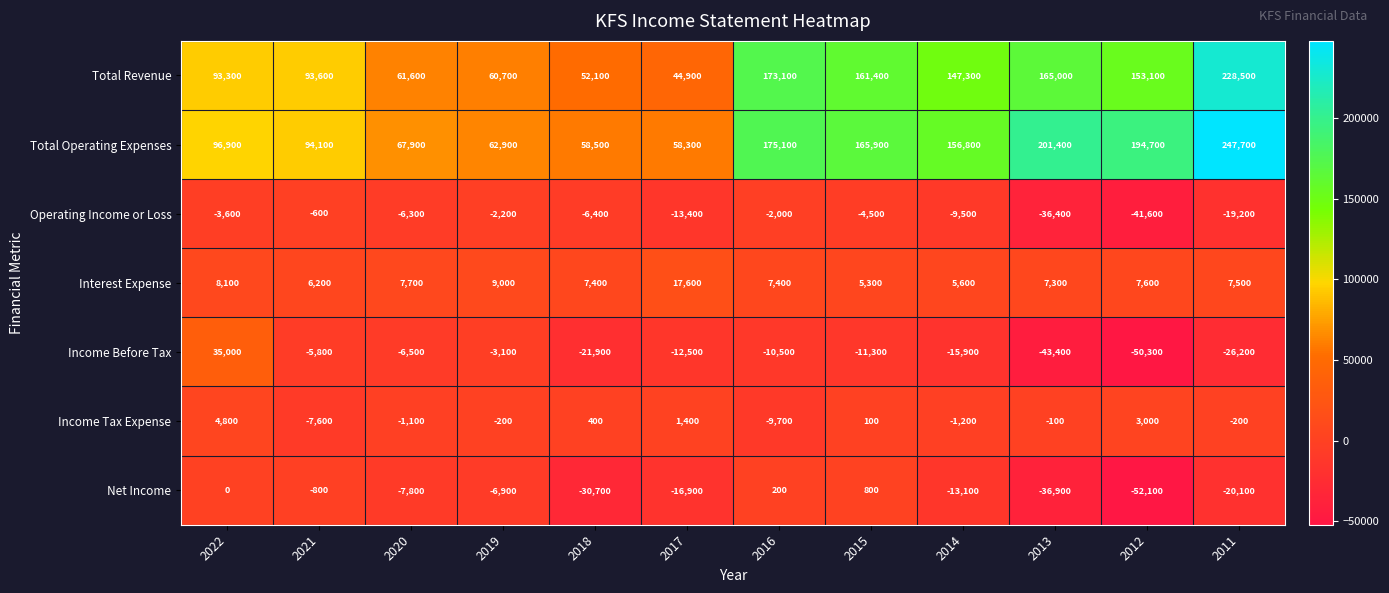

At which label does Total Revenue reach its minimum?

2017